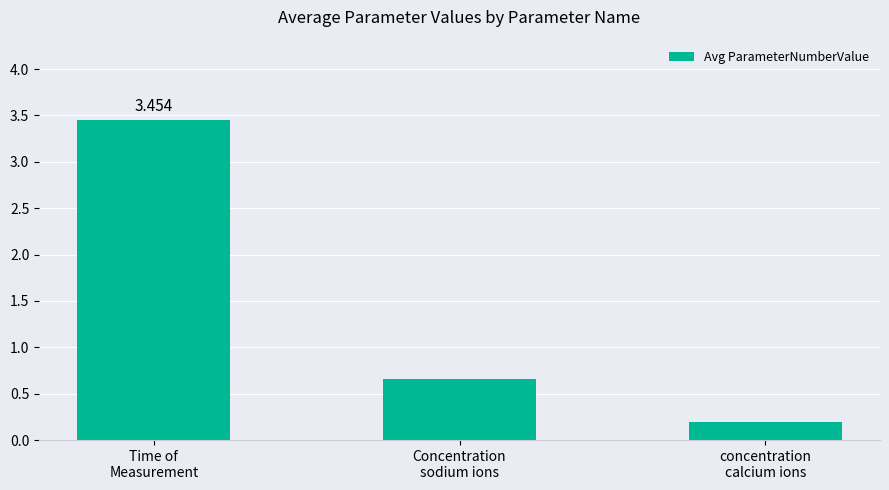

How many series are shown in this chart?

1